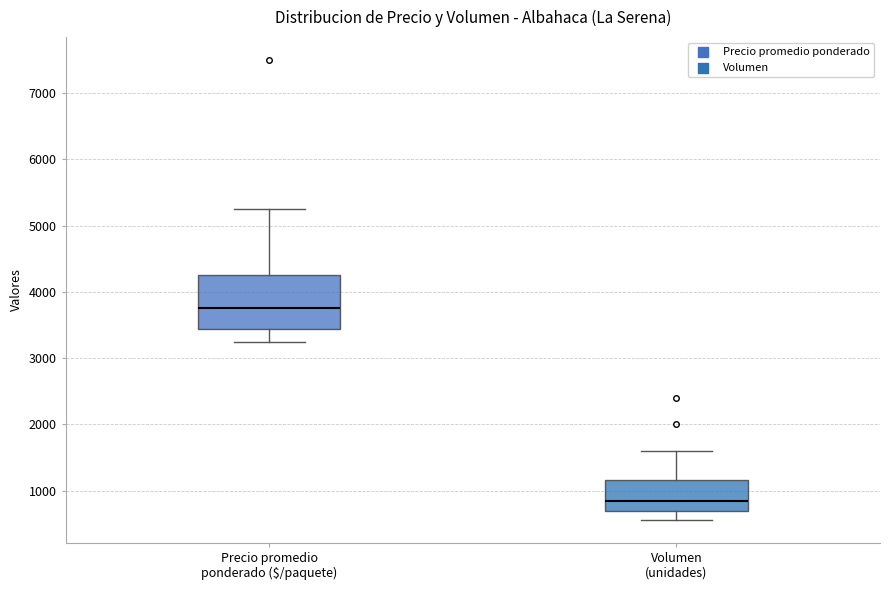

Reading left to right, transcribe this box plot: for each box, give where its median line is, the range the box spans, and where its two whiskers end, as read against the y-axis. The values are not printed on the chart, so give them approximately, as read against the axis.

Precio promedio ponderado ($/paquete): median 3800, box 3400 to 4300, whiskers 3300 to 5300
Volumen (unidades): median 800, box 700 to 1200, whiskers 600 to 1600